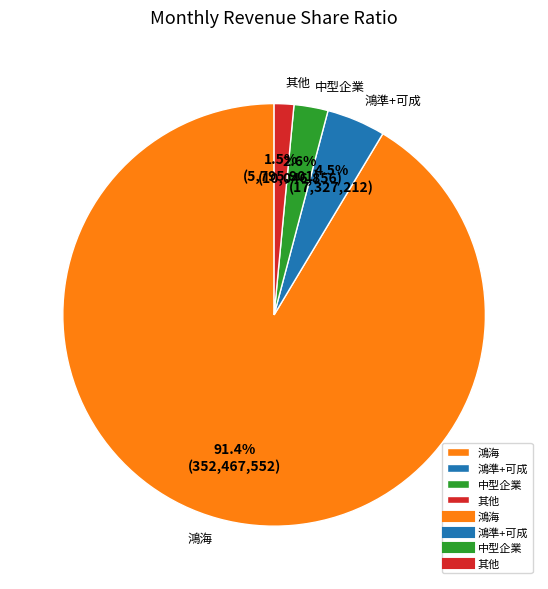

What portion of the pie excludes 鴻海?

8.6%